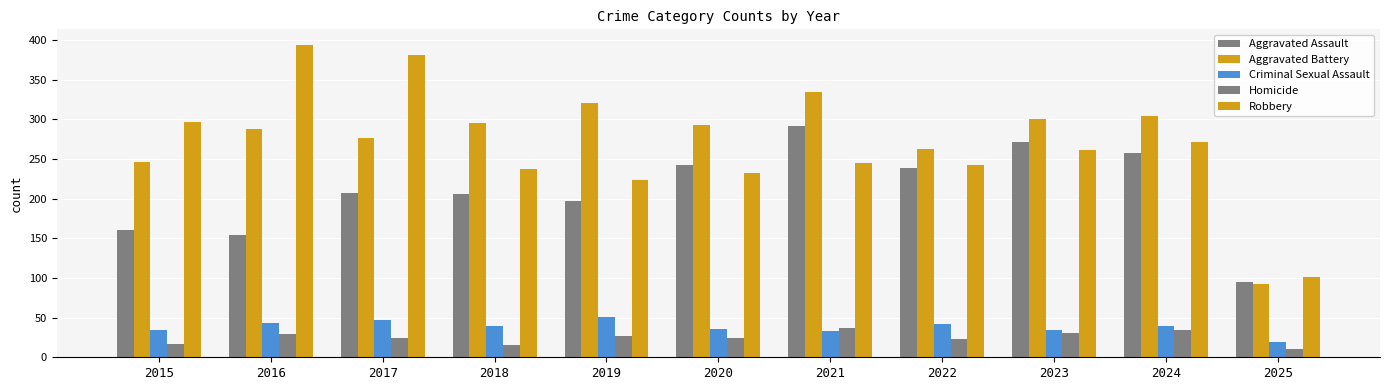

At which label does Robbery first exceed 245?

2015